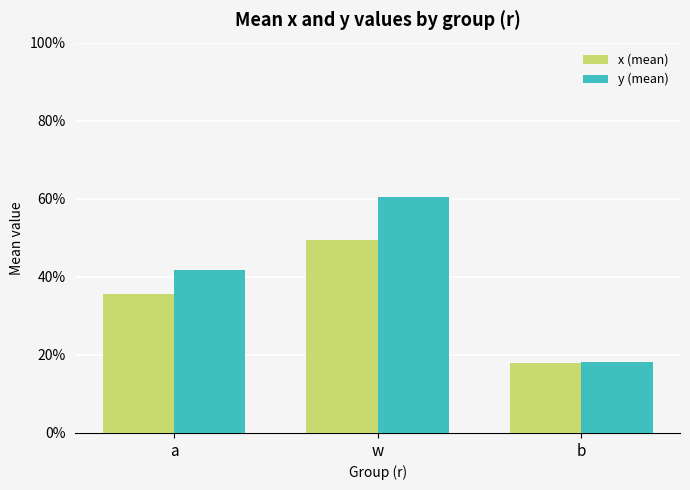

What is the label of the 1st bar from the left?

a